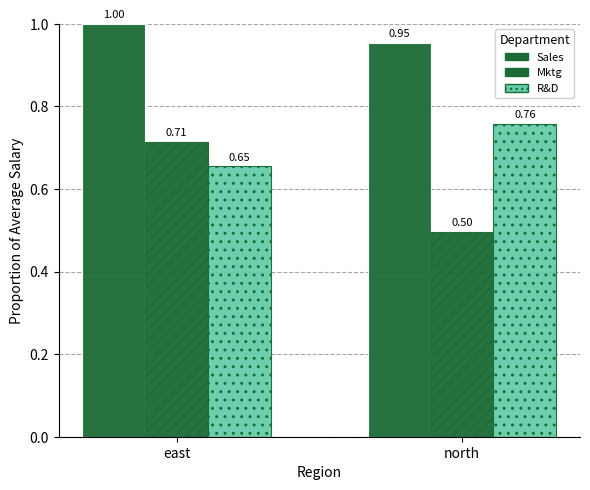

At which category does the chart reach its peak across all series?

east